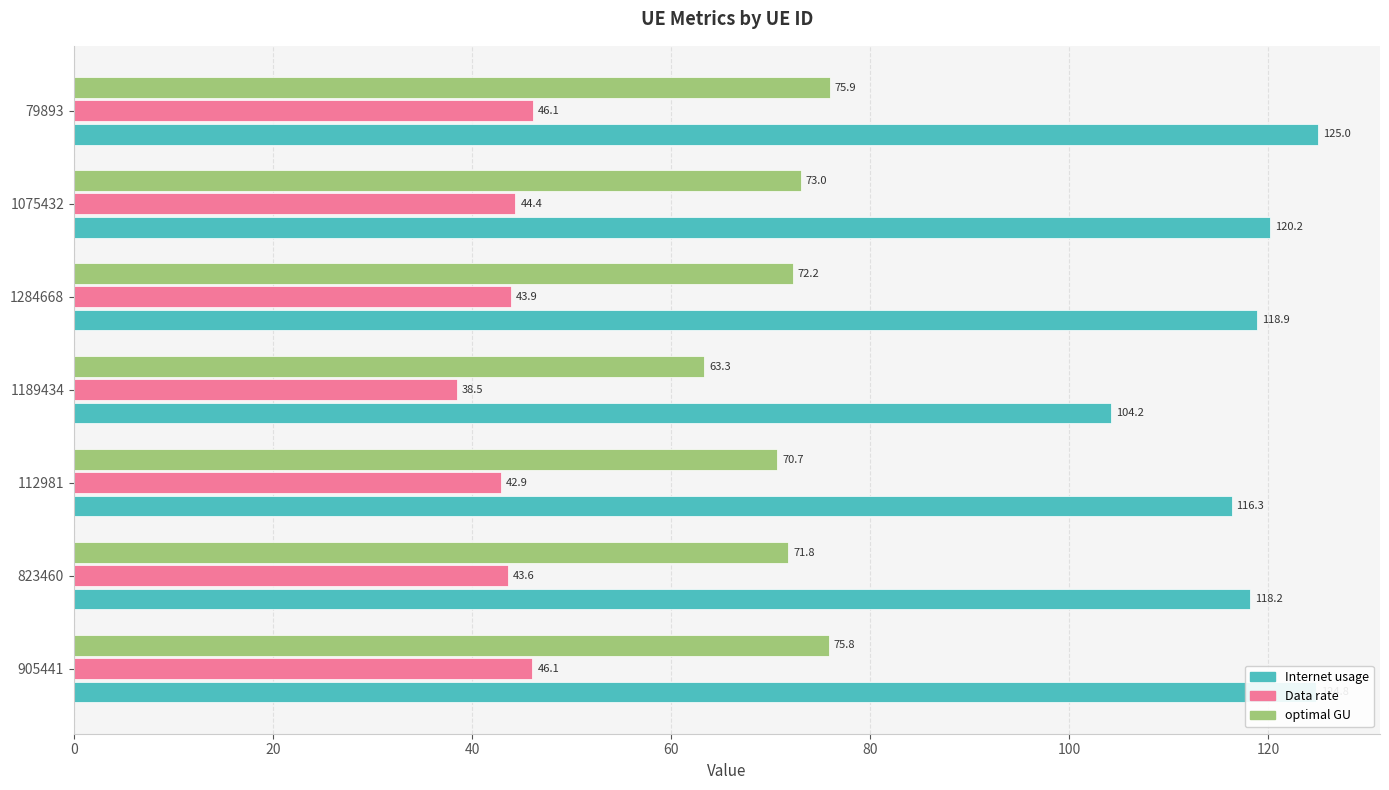

Which category has the lowest value in the Data rate series?

1189434